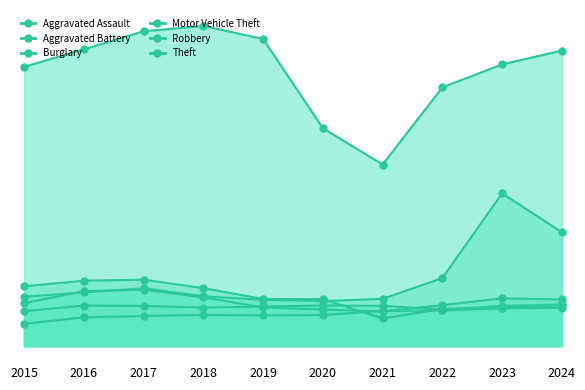

At how many categories does at least one series exceed 27663?

7